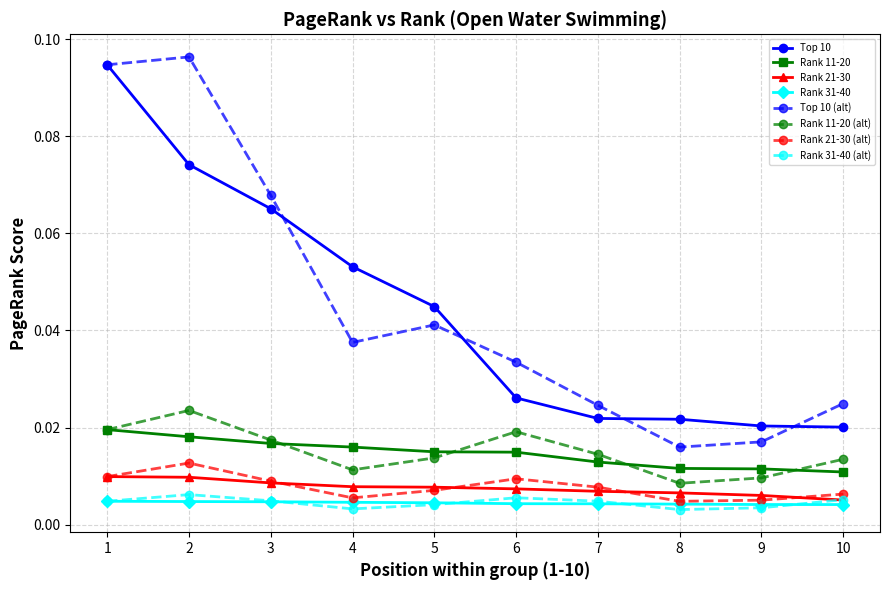

Between 2 and 3, which series saw the biggest shift?

Top 10 (alt)